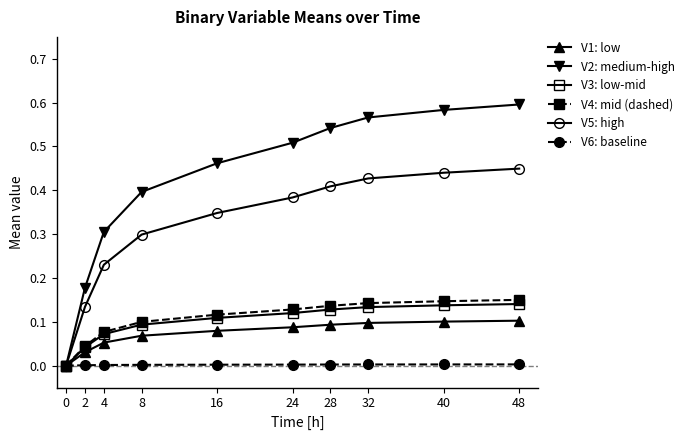

The V5: high series shows 0.6 at 16. True or false?

False